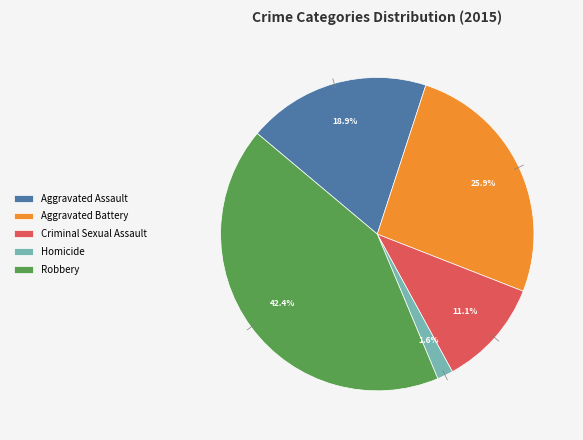

What is the ratio of the value at Robbery to the value at Aggravated Battery?

1.6